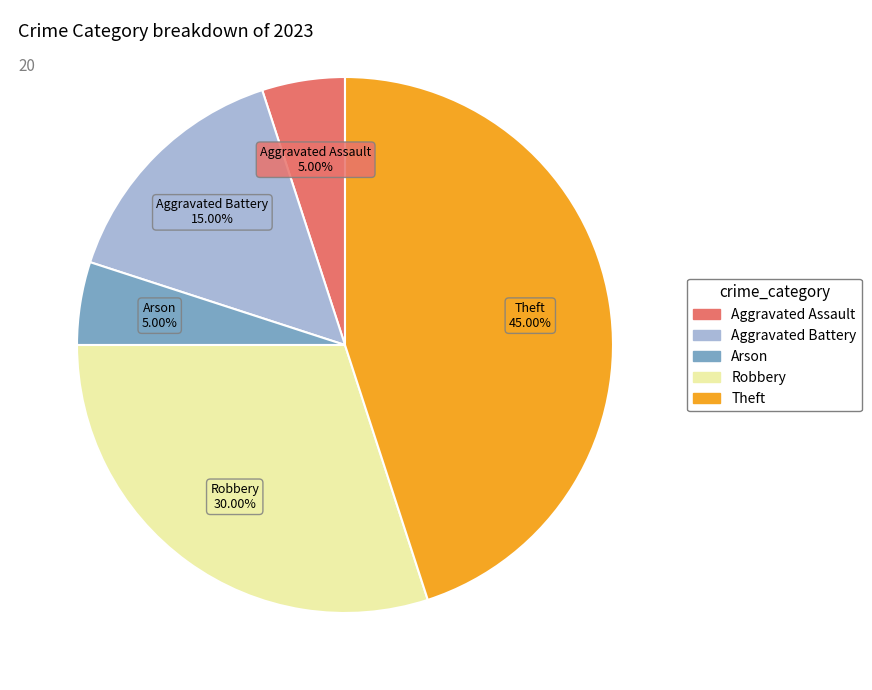

Is there a majority slice in this chart?

No